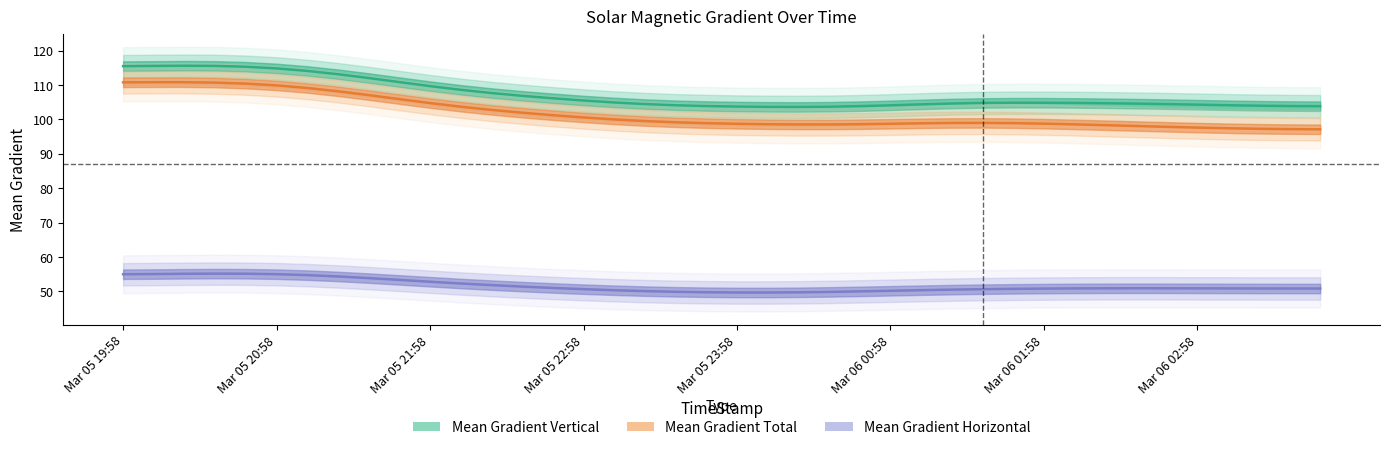

How many lines are shown in the chart?

3